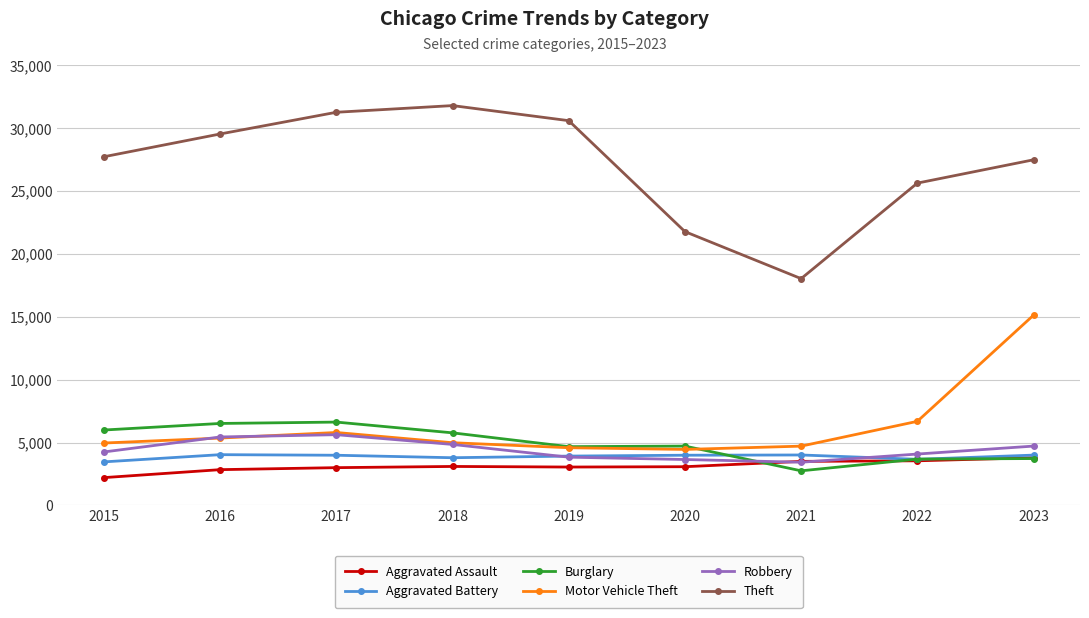

What is the value of the Aggravated Battery point at the 9th from the left?

4006